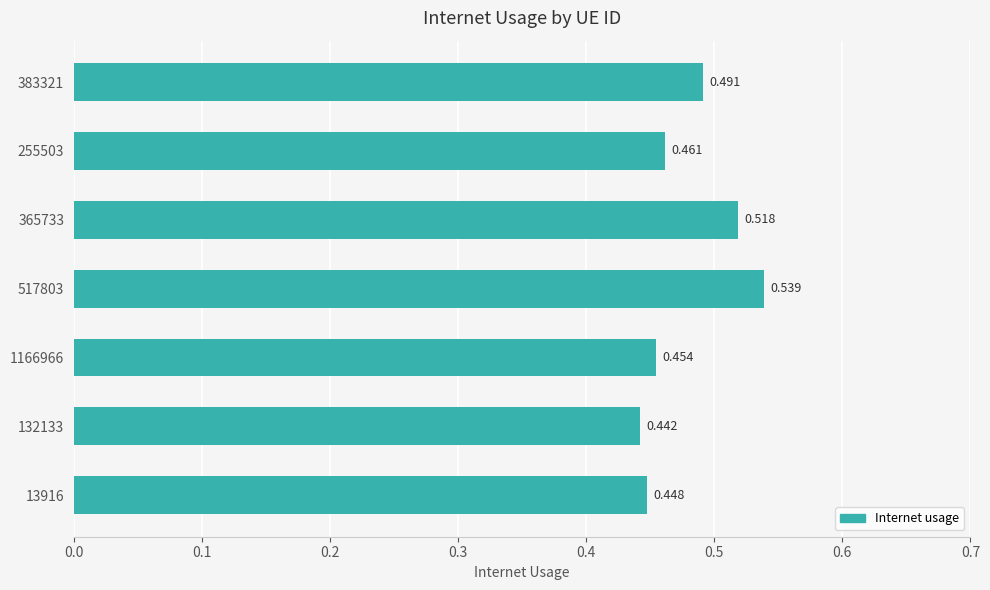

List the labels in order of value, largest first.

517803, 365733, 383321, 255503, 1166966, 13916, 132133